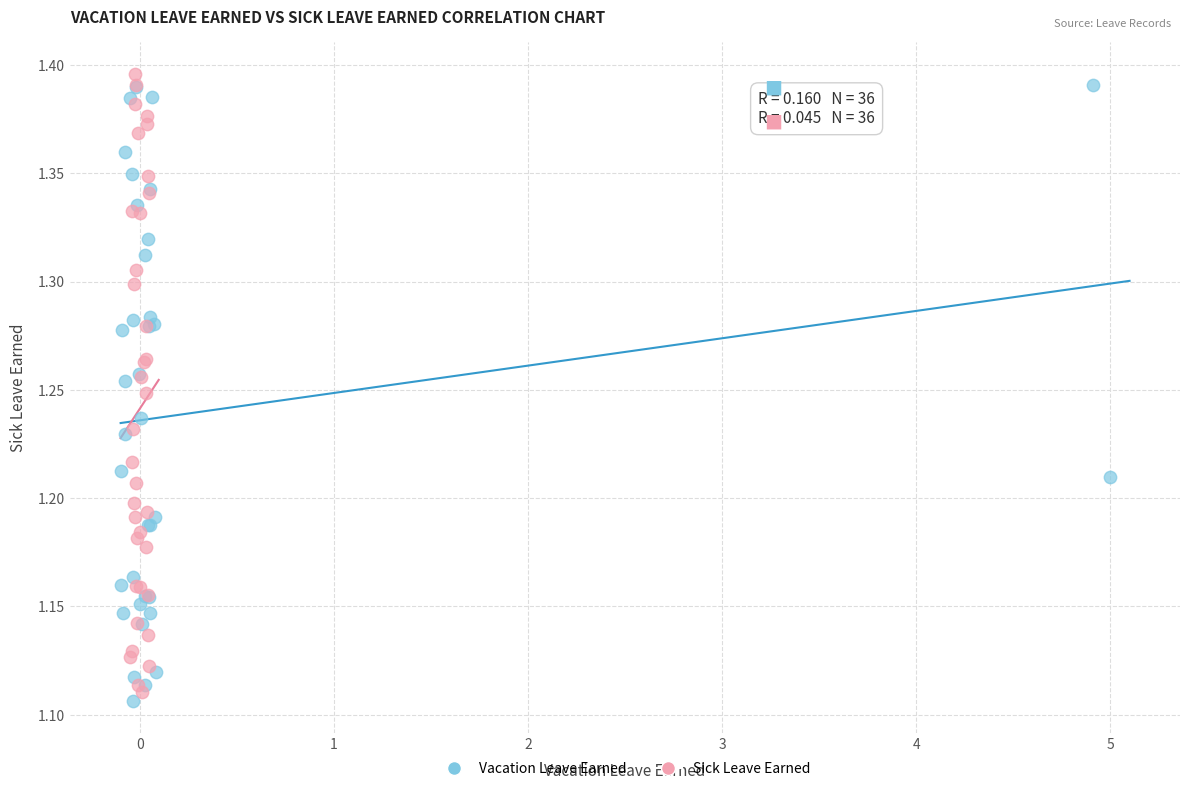

What are all the series names shown in the legend?

Vacation Leave Earned, Sick Leave Earned